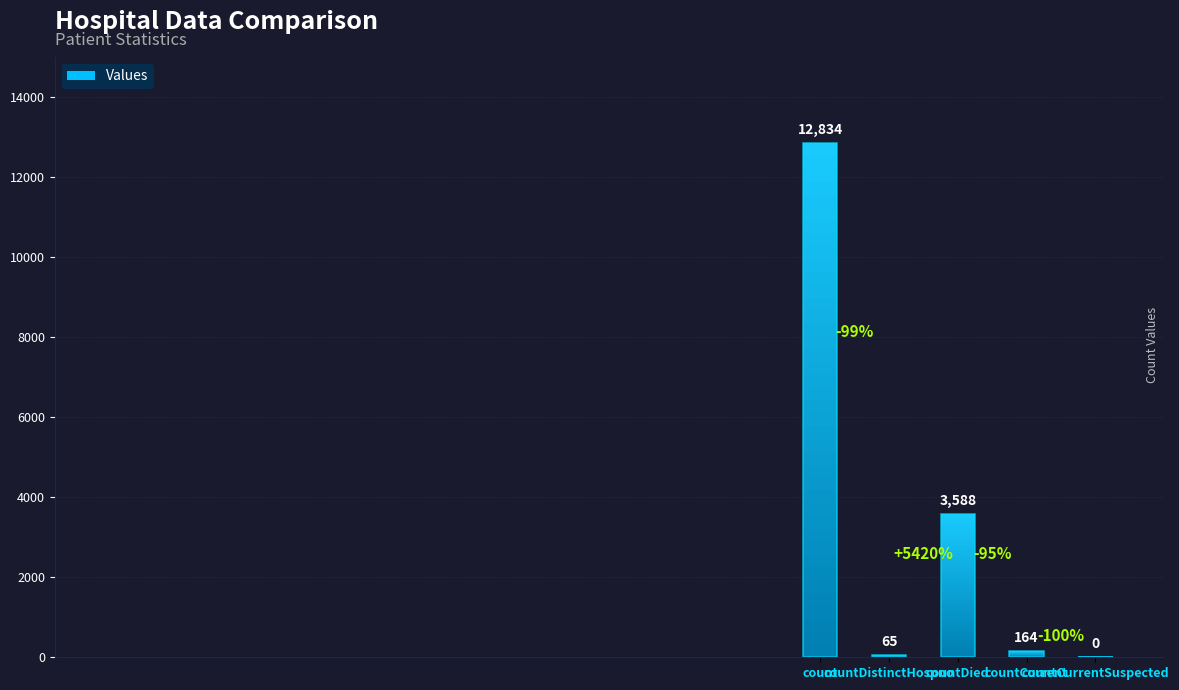

Rank the categories by value from lowest to highest.

countCurrentSuspected, countDistinctHospno, countCurrent, countDied, count